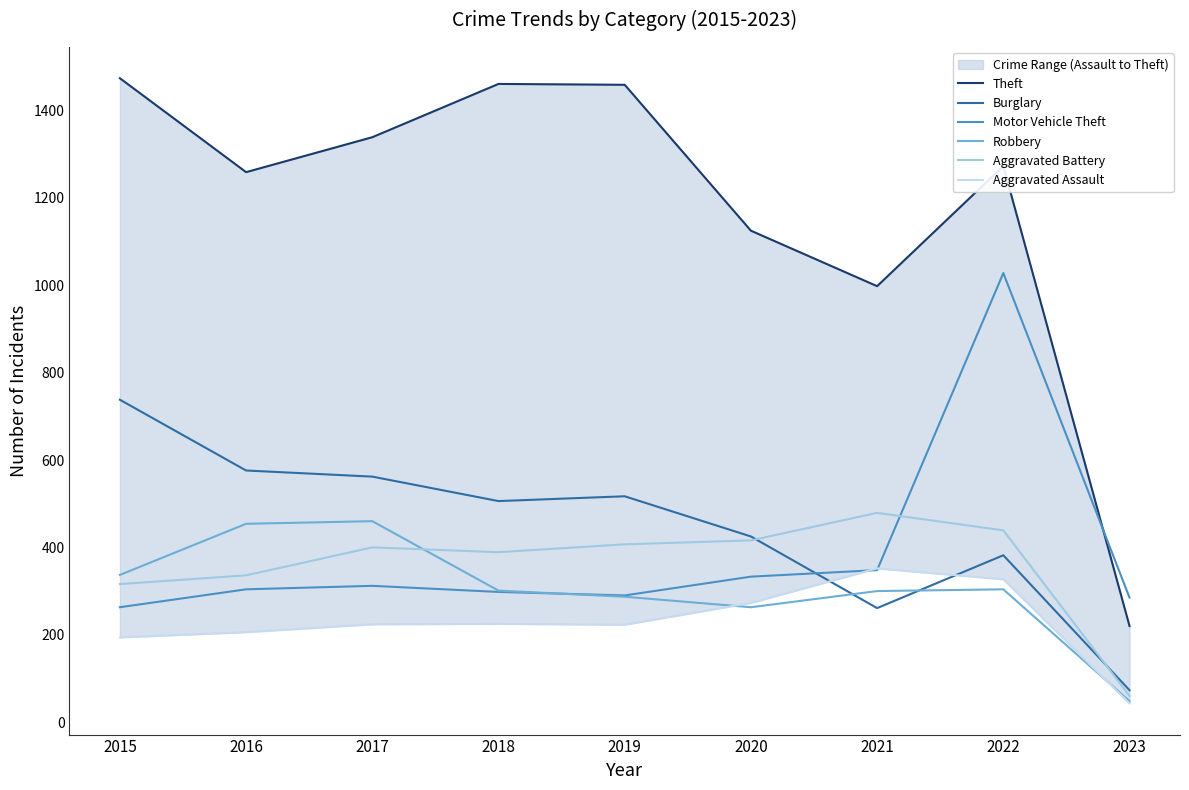

Which series has the largest total across all categories?

Theft